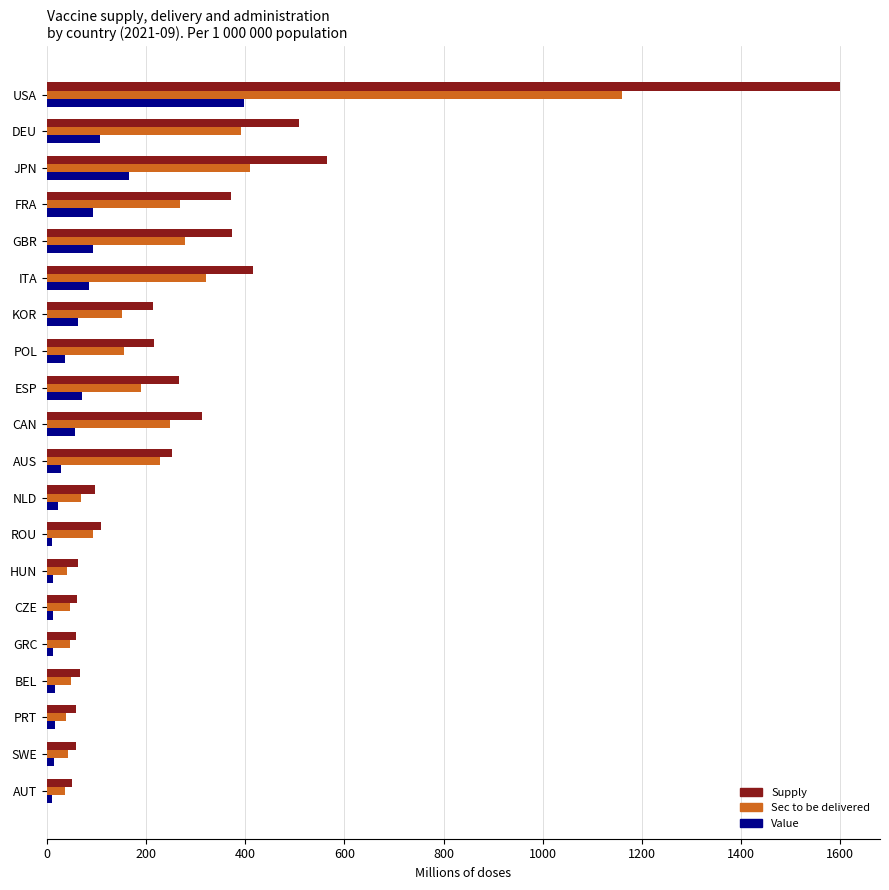

At FRA, list the series in order from largest to smallest.

Supply, Sec to be delivered, Value